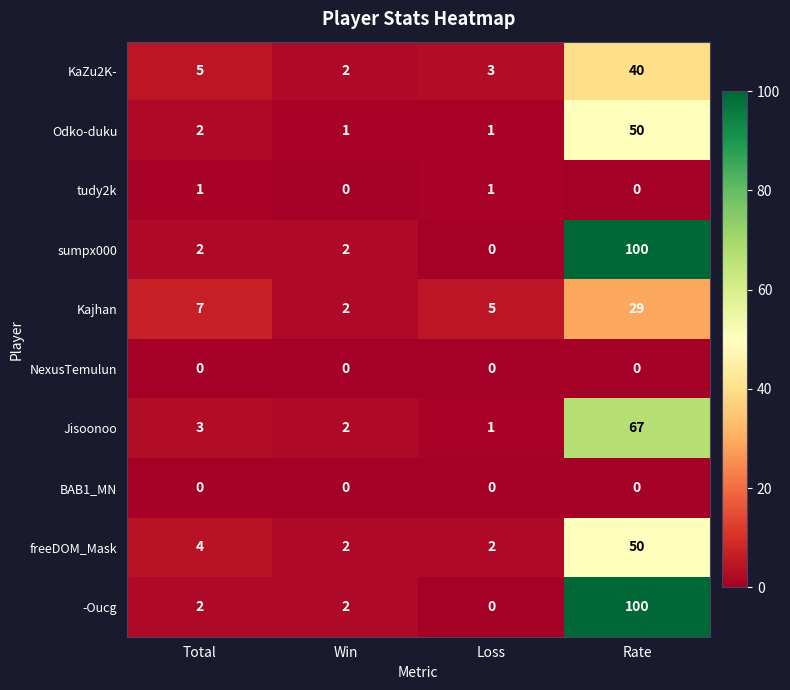

What is the total value across all series at Total?

26